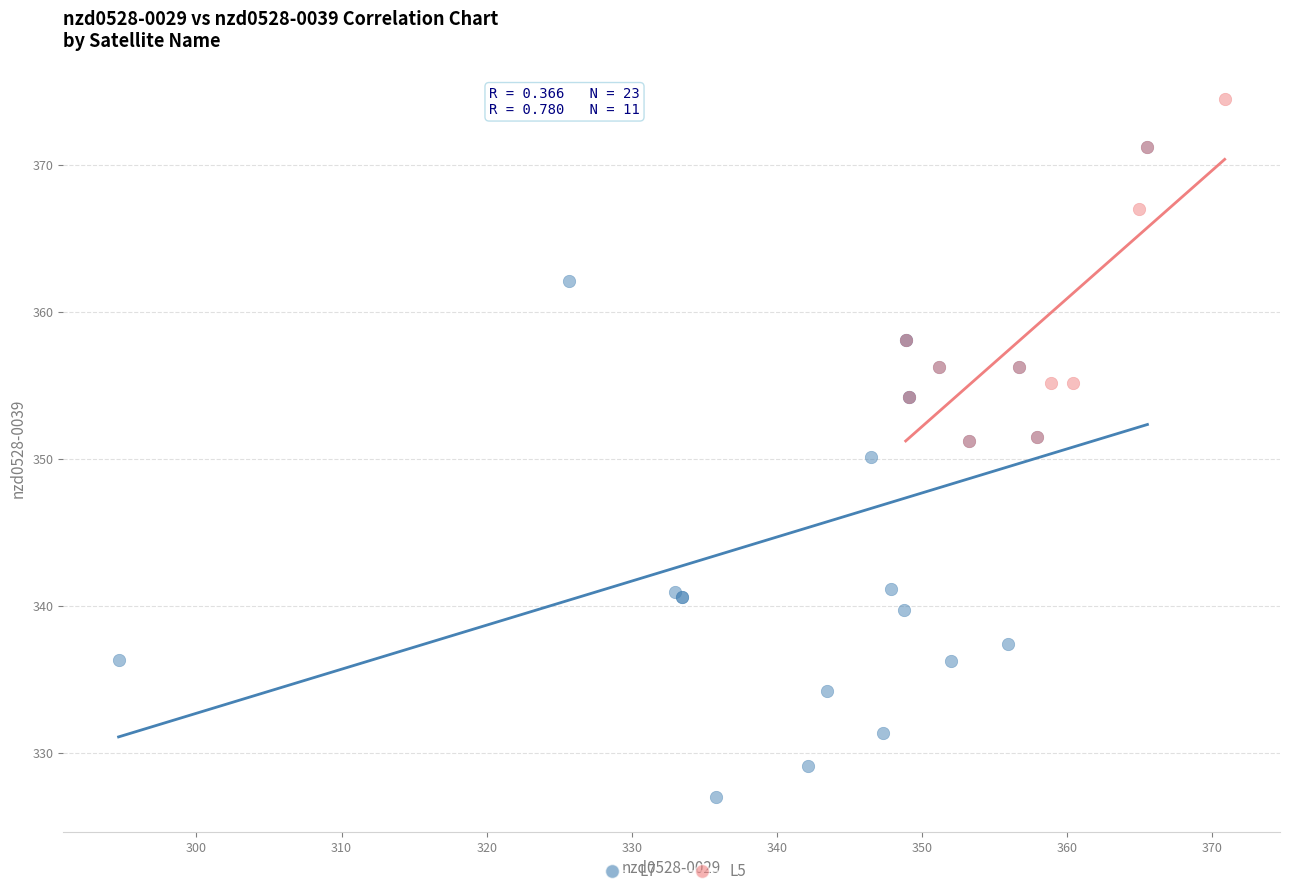

Which series reaches the minimum Y coordinate?

L7